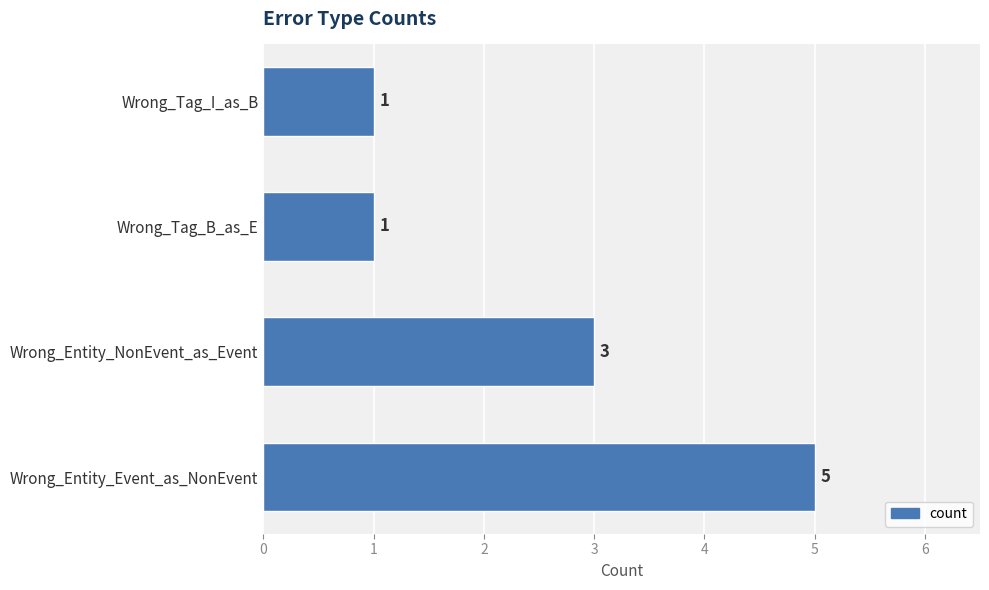

Reading top to bottom, what are all the values shown in this chart?

Wrong_Tag_I_as_B=1	Wrong_Tag_B_as_E=1	Wrong_Entity_NonEvent_as_Event=3	Wrong_Entity_Event_as_NonEvent=5